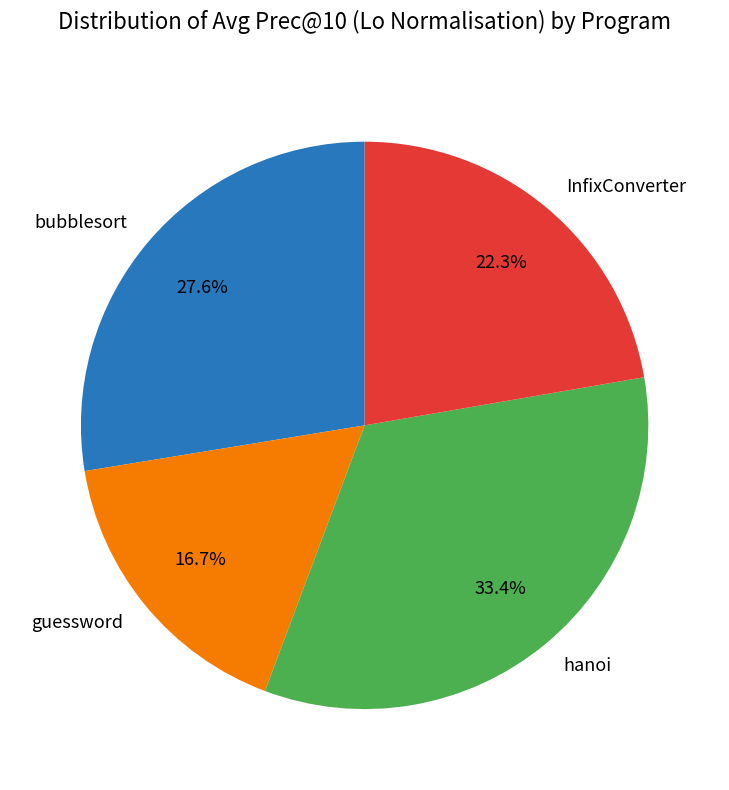

Does any single category account for the majority?

No